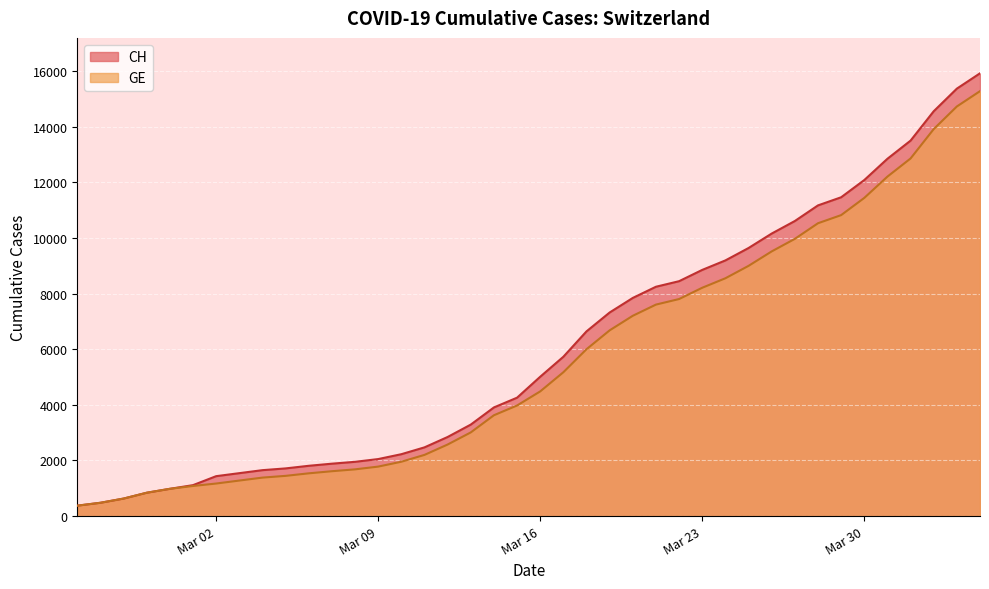

What is the value of the GE point at the 36th from the left?

12210